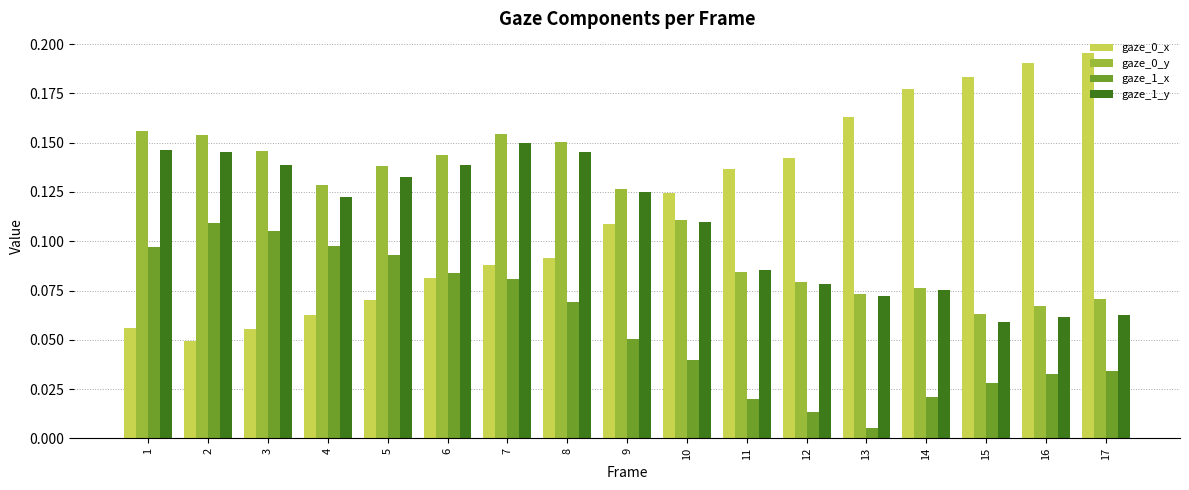

Which category has the highest value in the gaze_0_x series?

17